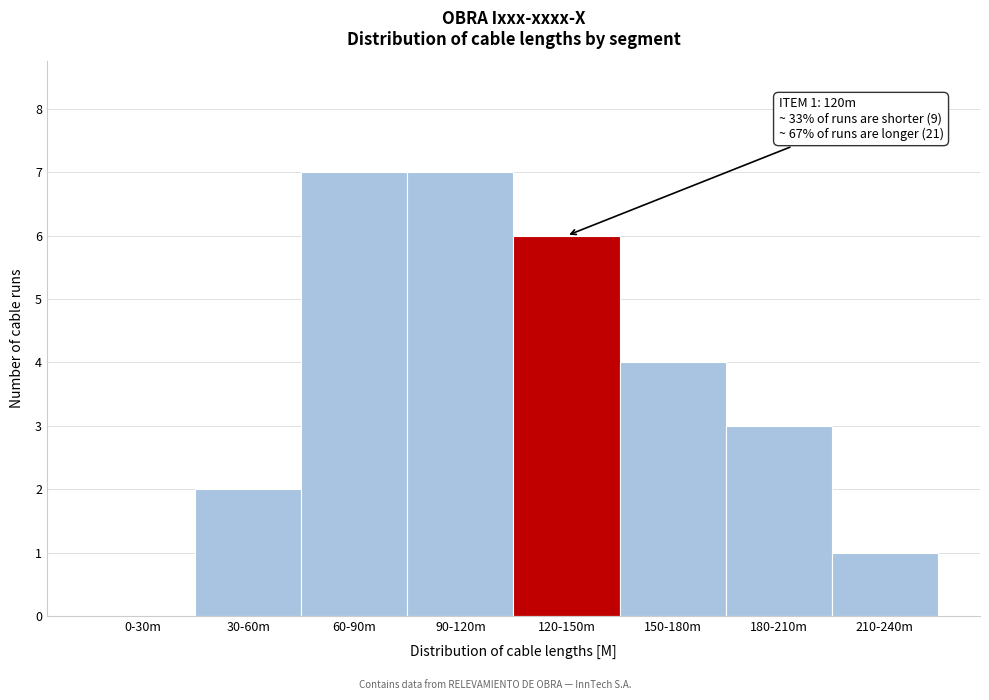

Reading right to left, transcribe all the data shown in this chart.

210-240m=1	180-210m=3	150-180m=4	120-150m=6	90-120m=7	60-90m=7	30-60m=2	0-30m=0